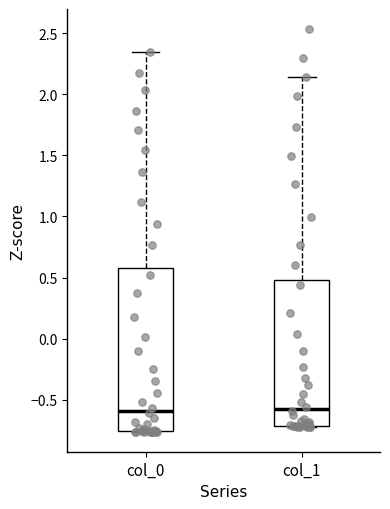

Reading left to right, transcribe this box plot: for each box, give where its median line is, the range the box spans, and where its two whiskers end, as read against the y-axis. The values are not printed on the chart, so give them approximately, as read against the axis.

col_0: median -0.60, box -0.75 to 0.60, whiskers -0.75 to 2.35
col_1: median -0.60, box -0.70 to 0.50, whiskers -0.70 to 2.15